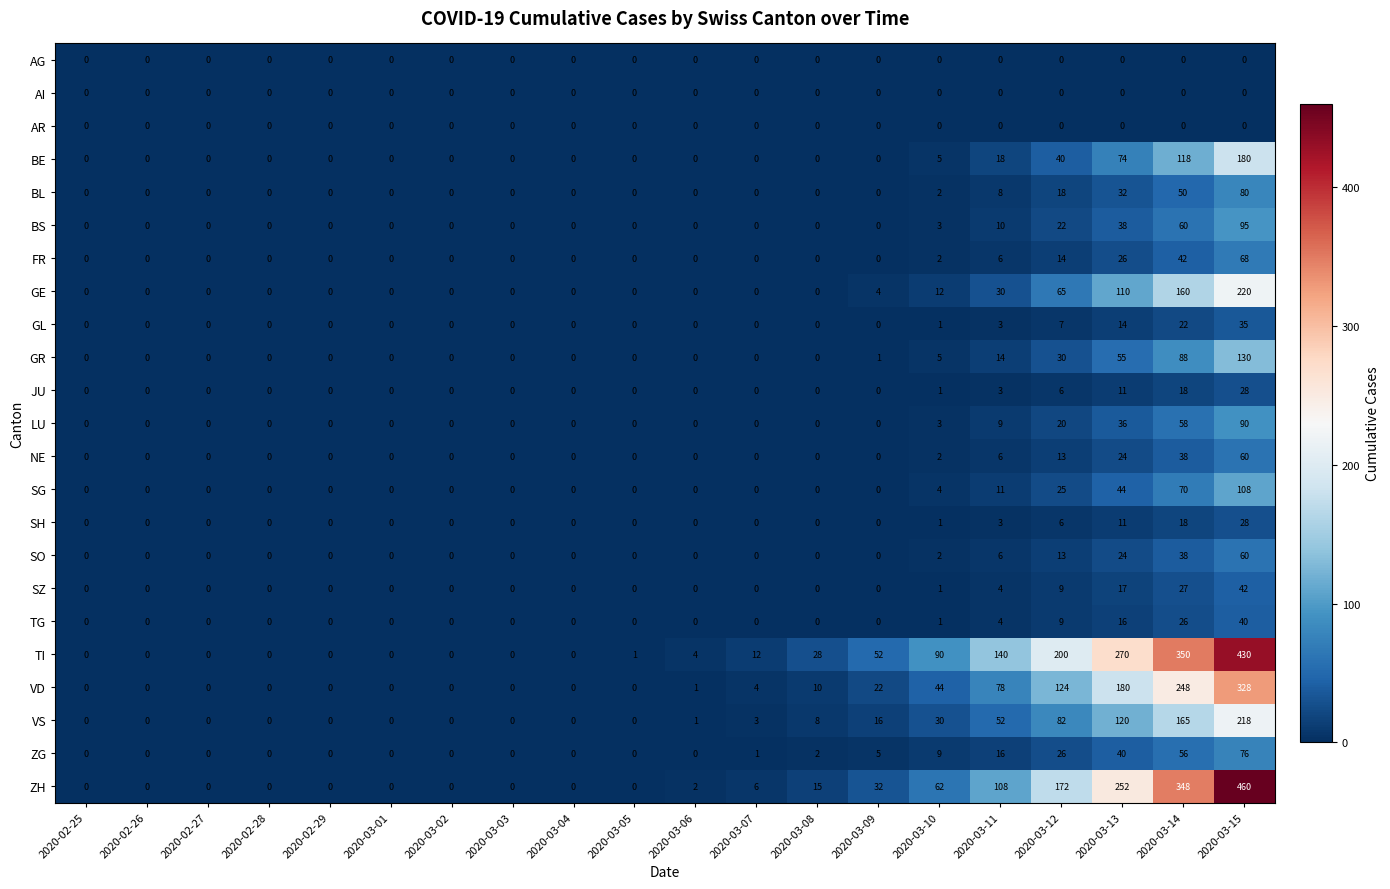

How many data points does each series have?

20